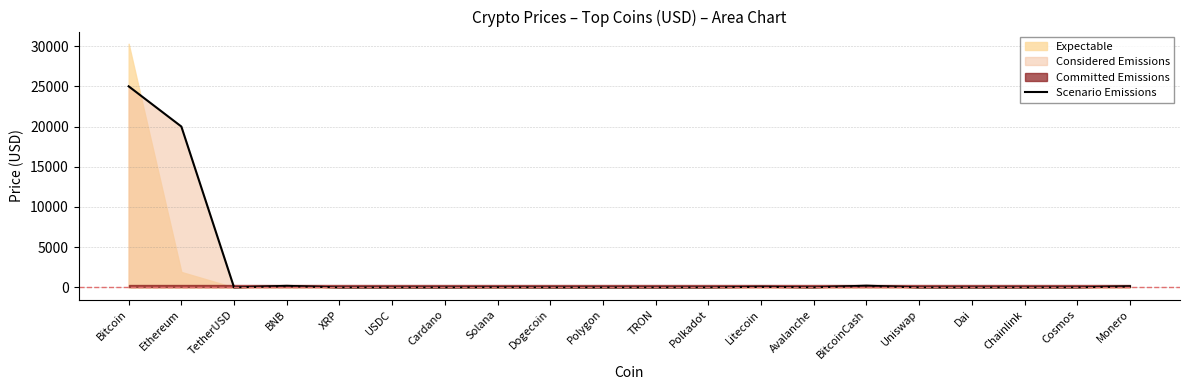

What value does the data have at Litecoin?

80.0